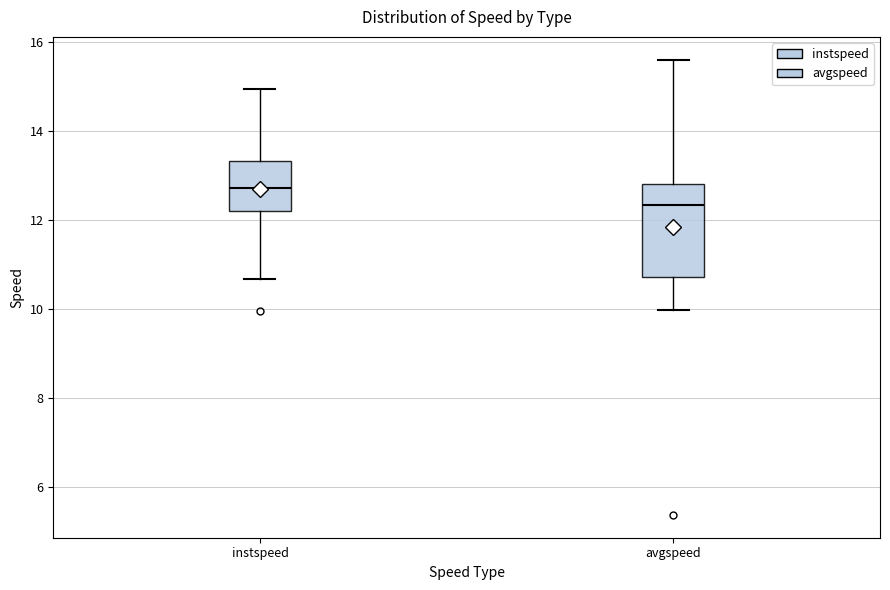

Where does the median line of the box for instspeed sit on the y-axis? The values are not printed on the chart, so give them approximately, as read against the axis.

12.8